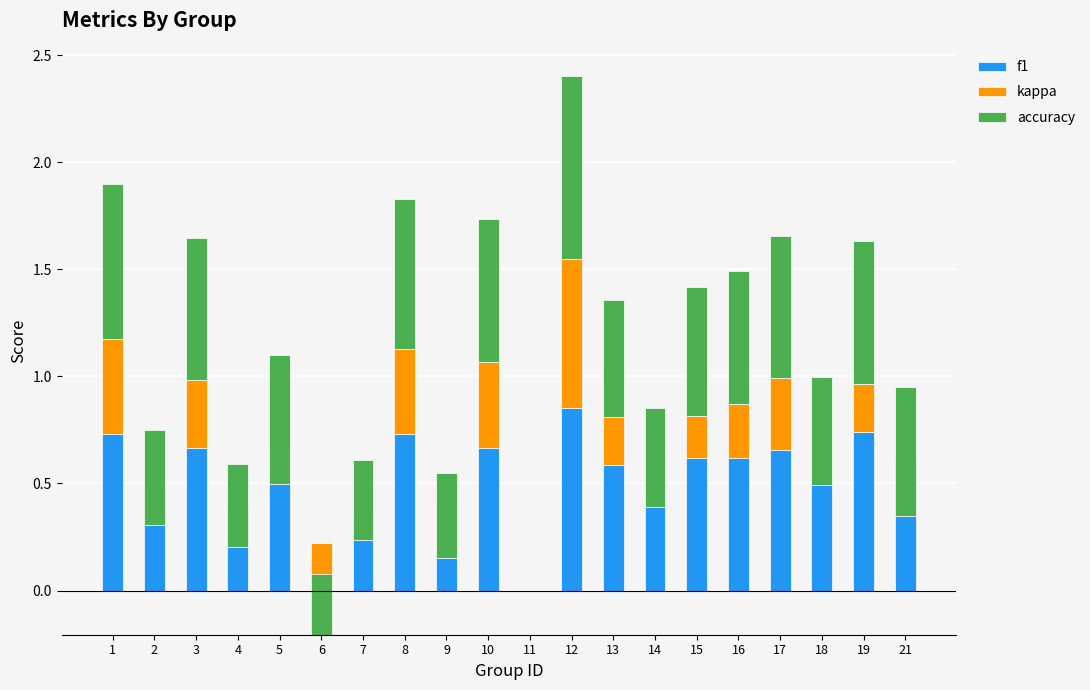

Is it true that accuracy equals 0.2 at 19?

False